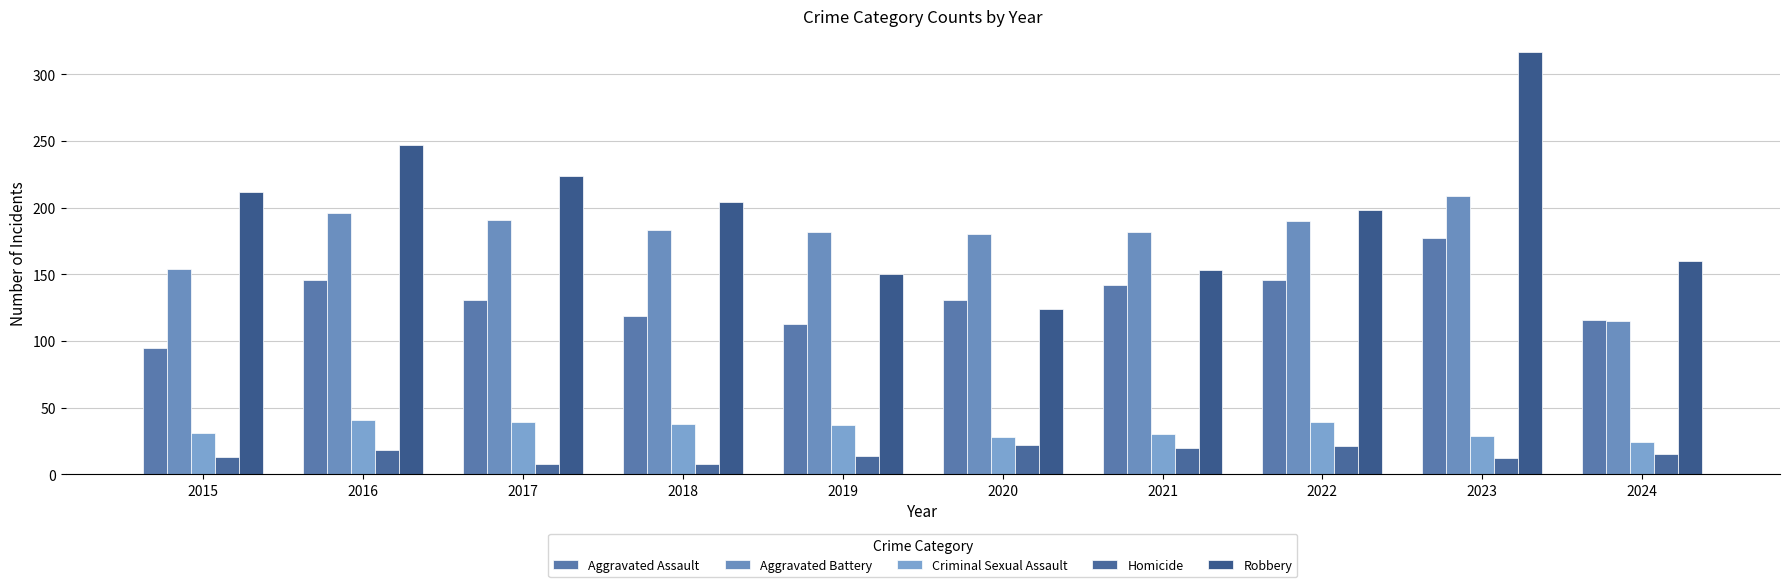

What is the difference between the highest and lowest values at 2021?

162